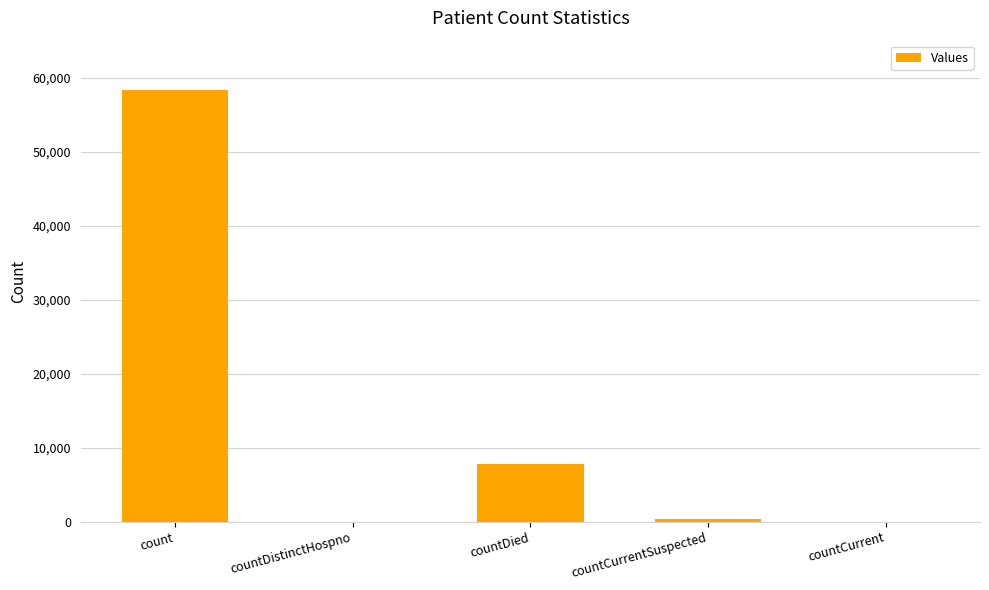

What is the change in value from countDistinctHospno to countDied?

+7805